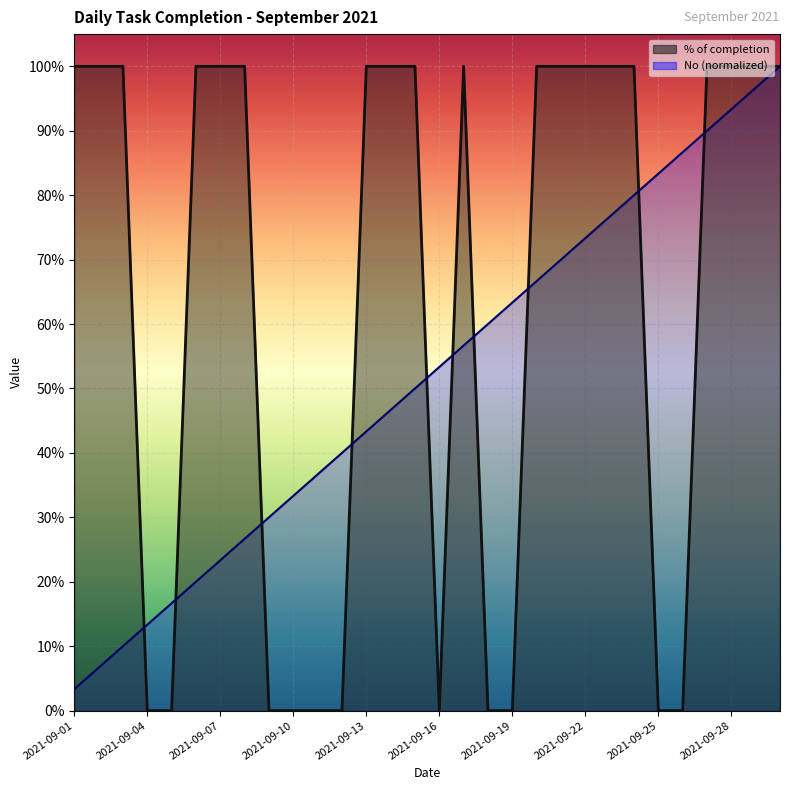

How many lines are shown in the chart?

2